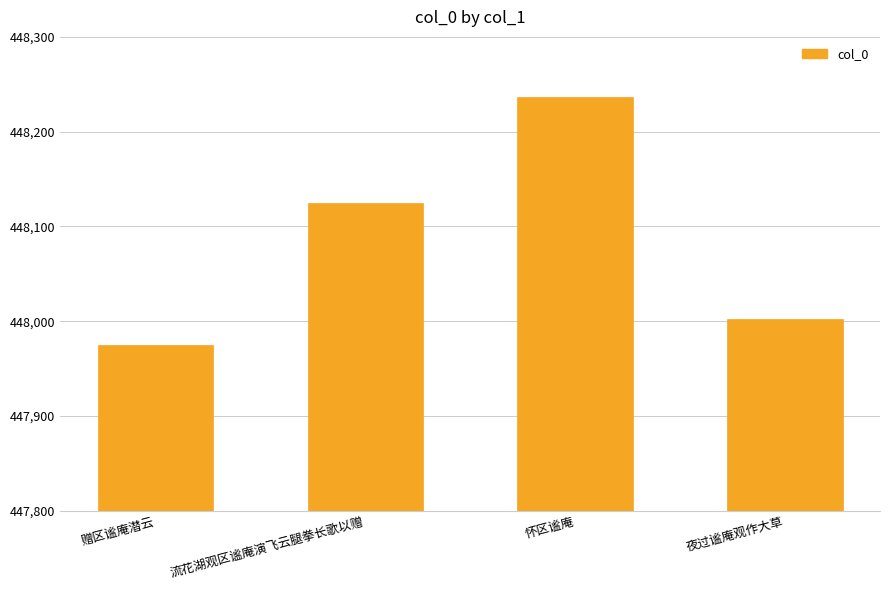

What is the change in value from 流花湖观区谧庵演飞云腿拳长歌以赠 to 怀区谧庵?

+112